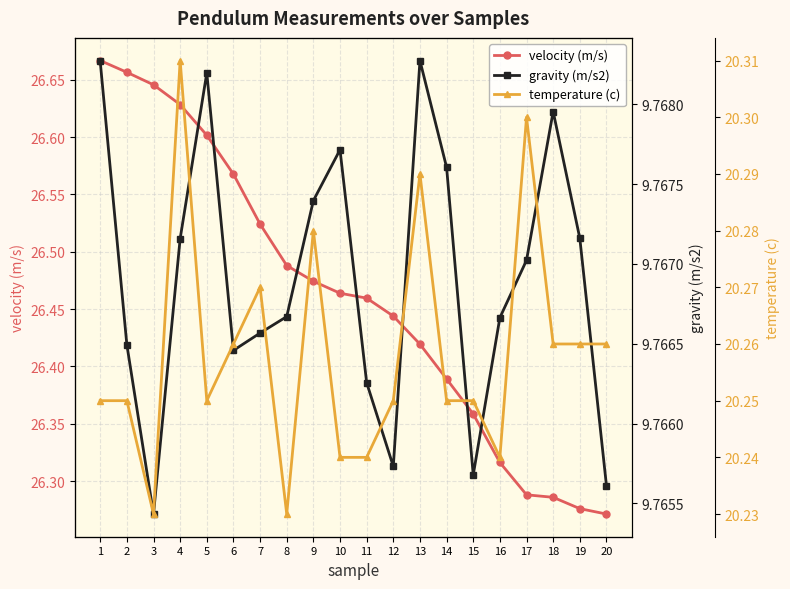

True or false: gravity (m/s2) has more than 0 points higher than both neighbors.

True